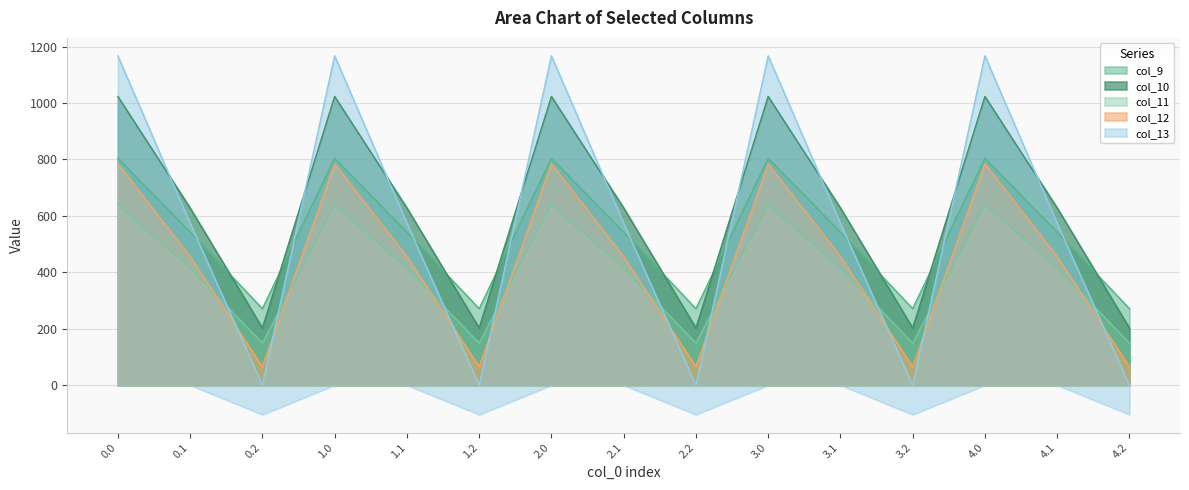

At which category does col_10 reach its first local peak?

1.0